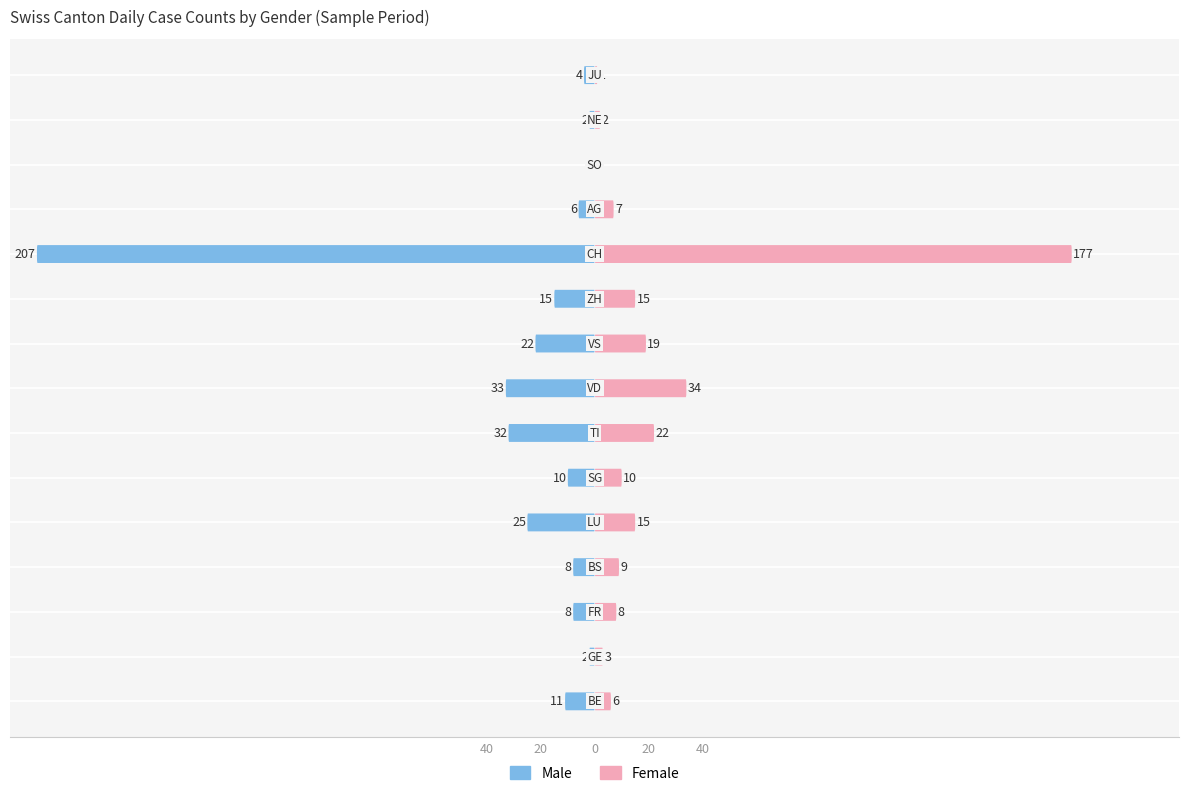

What is the difference between the Female values at 7 and 5?

24